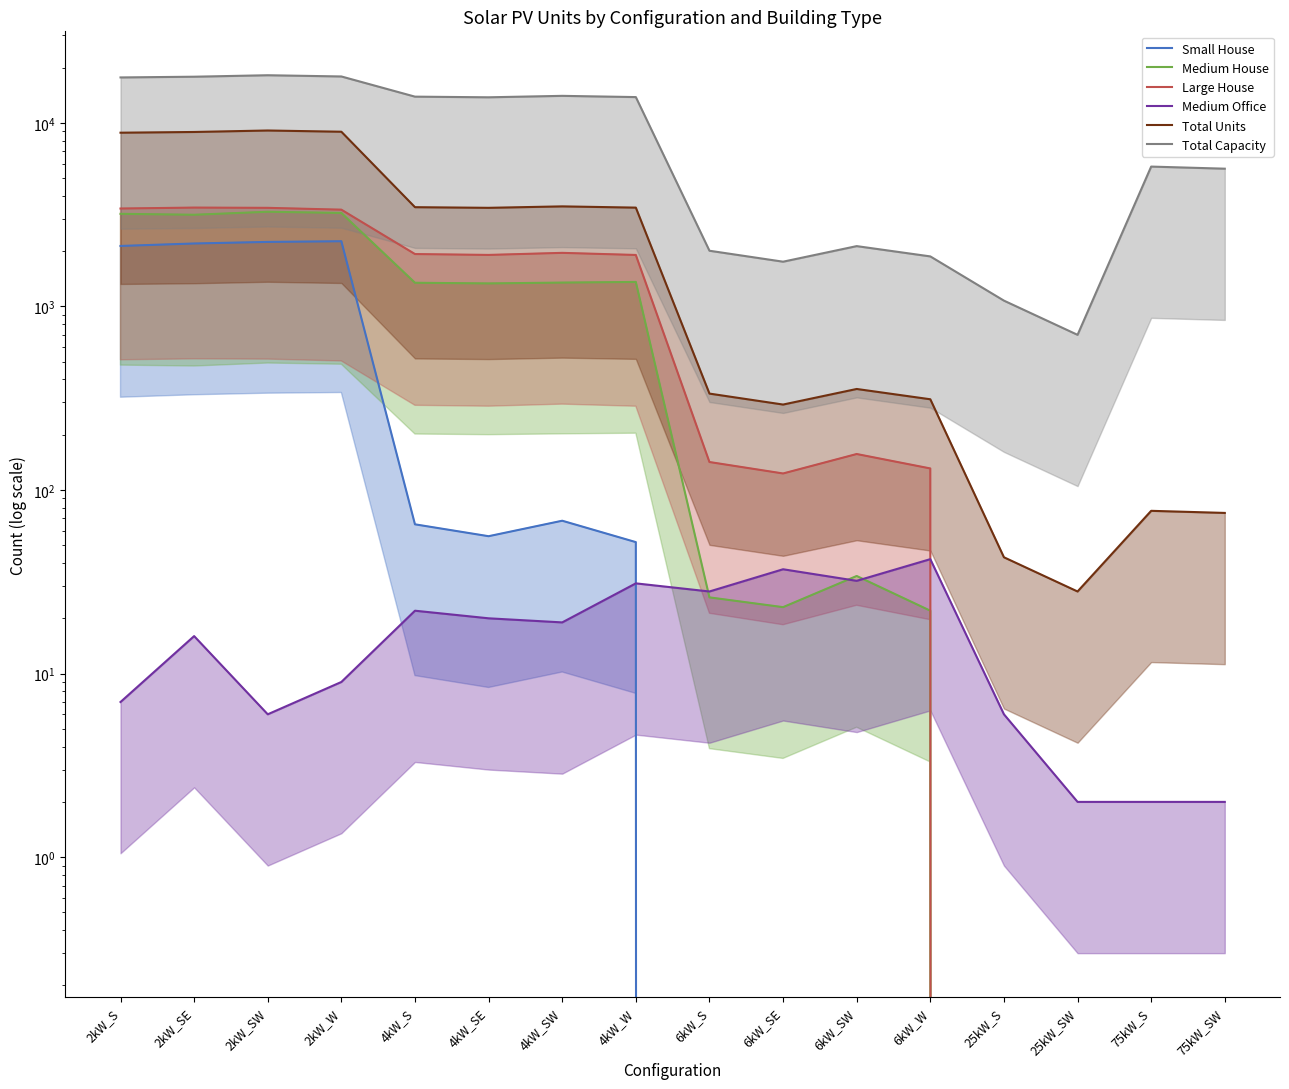

How many lines are shown in the chart?

6